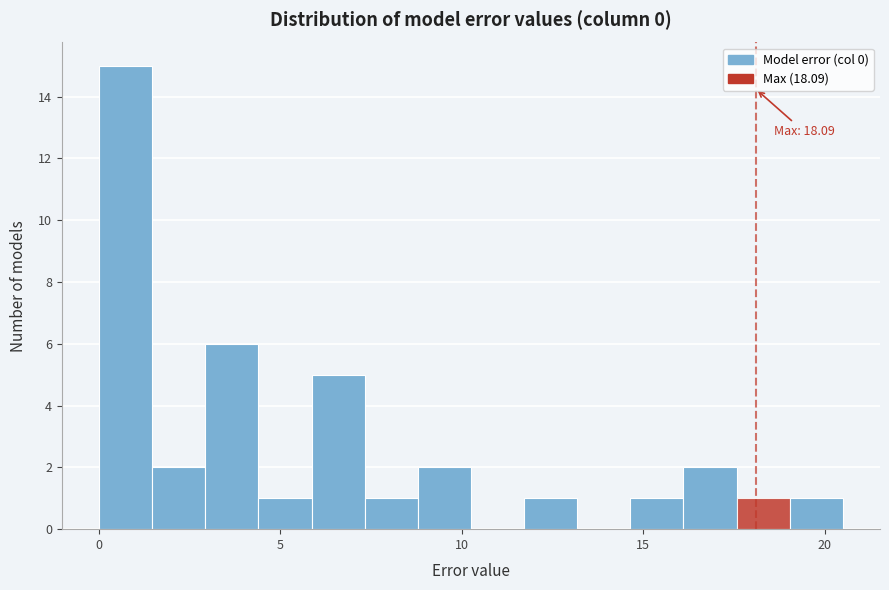

Read against the x-axis, roughly where is the centre of the tallest bar?

0.5